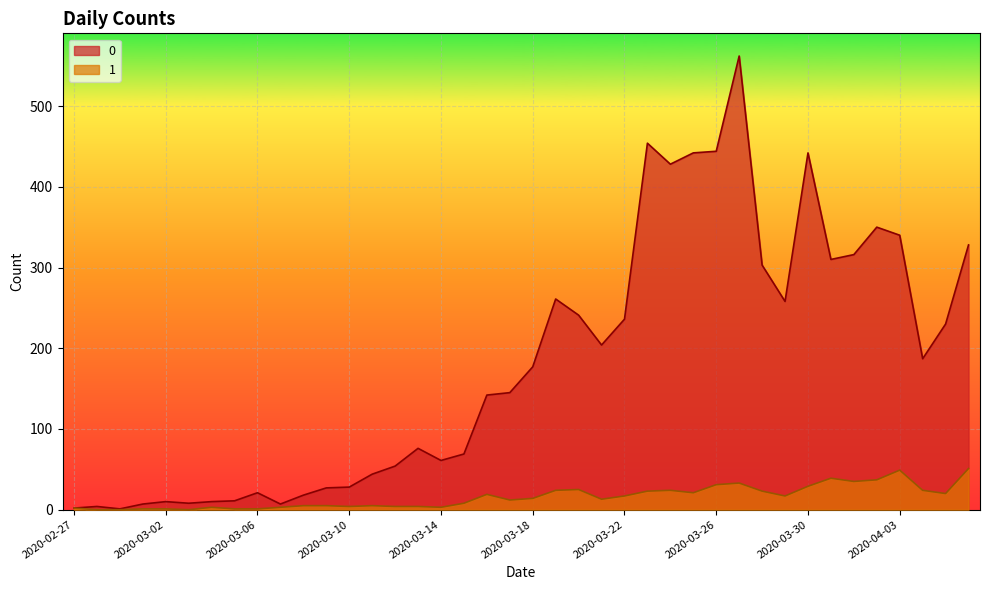

At which category does 0 reach its first local valley?

2020-02-29